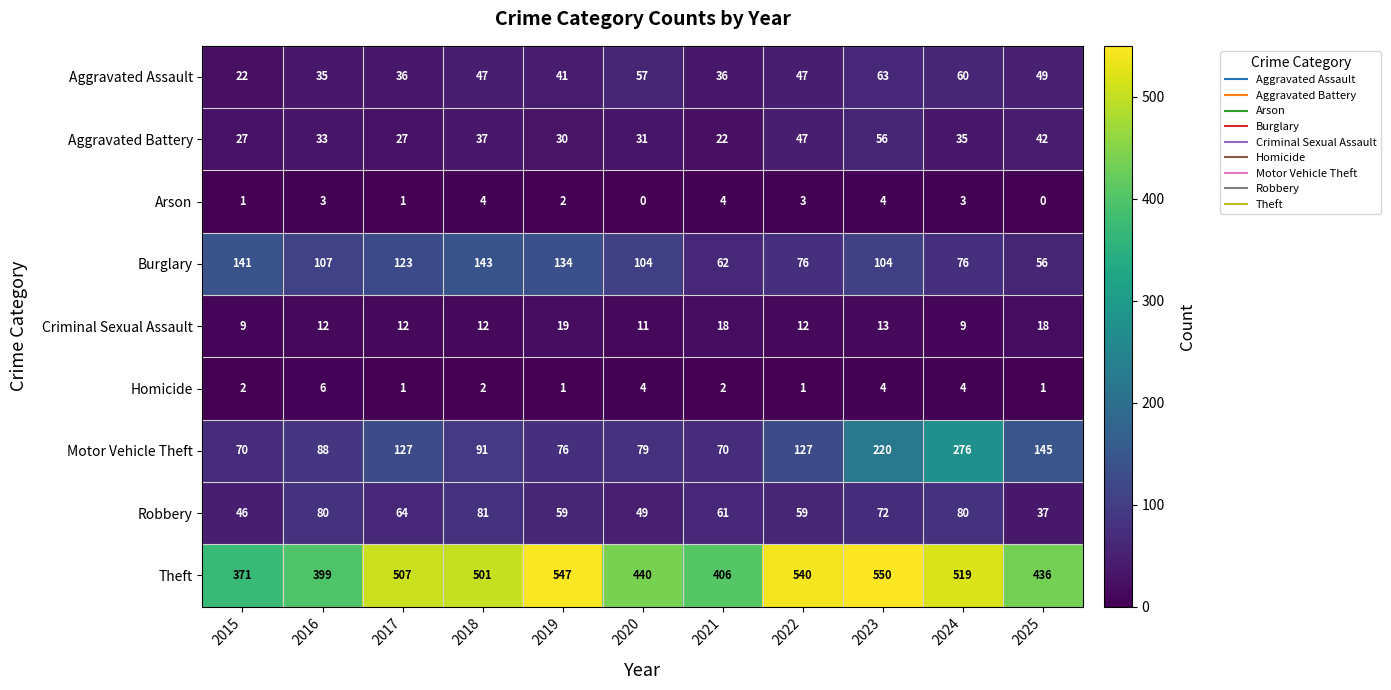

Which series has the largest range (max minus min)?

Motor Vehicle Theft